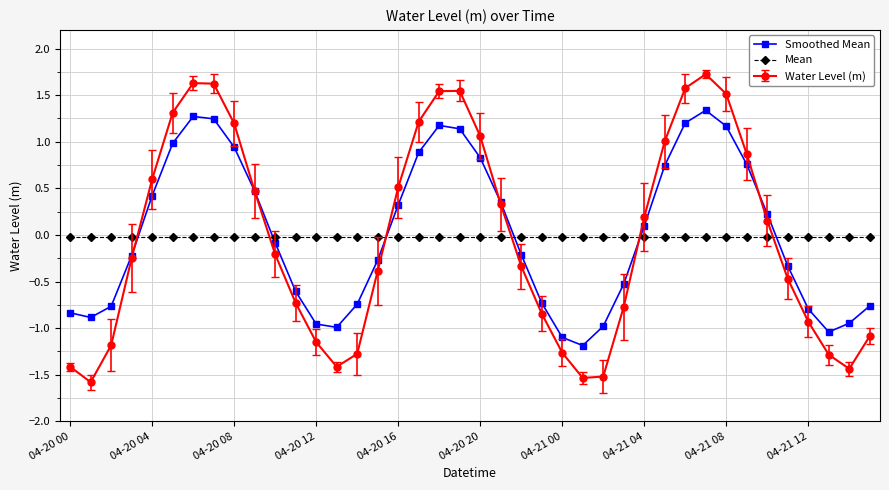

Which series has the largest range (max minus min)?

Water Level (m)